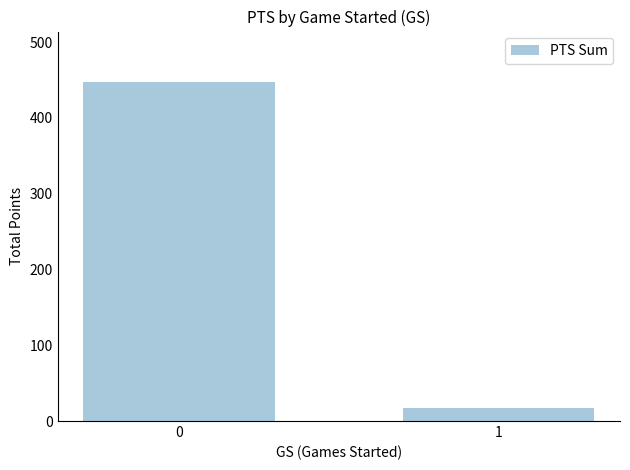

What is the difference between the values at 0 and 1?

430